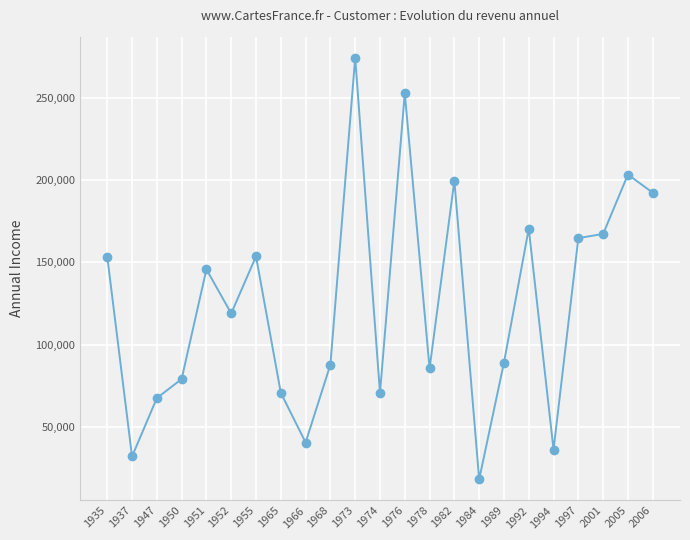

What is the smallest value displayed?

18090.4